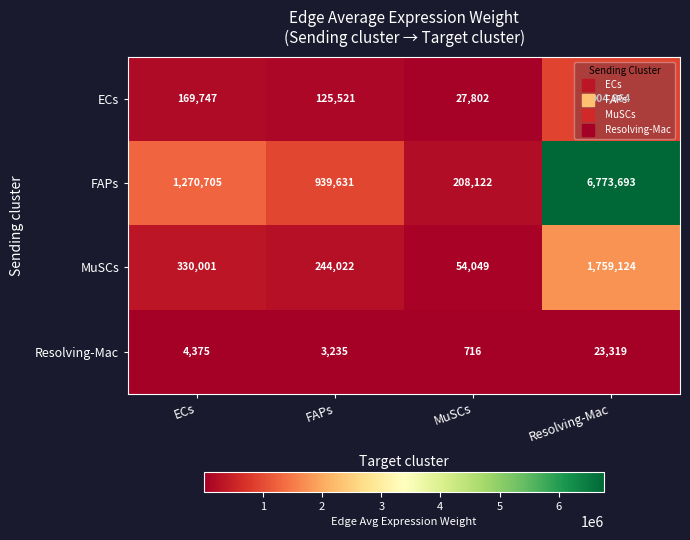

True or false: FAPs has a value of 1870366 at ECs.

False